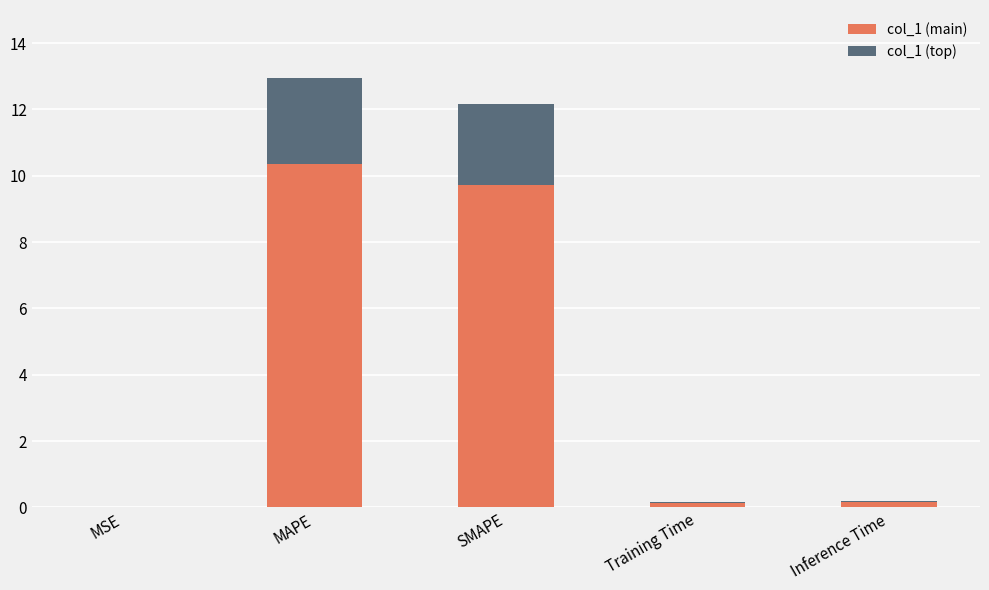

What is the sum of all col_1 (main) values?

20.4